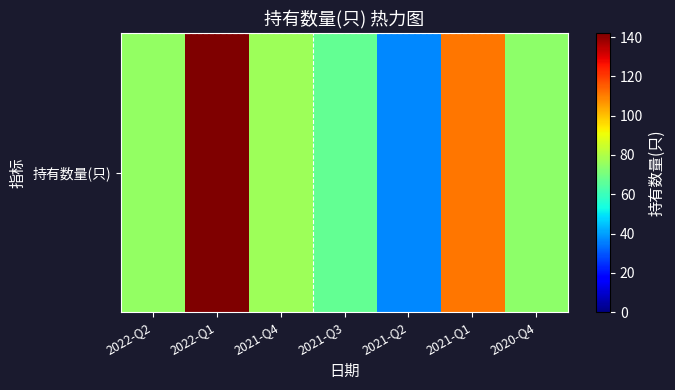

Rank the categories by value from lowest to highest.

2021-Q2, 2021-Q3, 2020-Q4, 2022-Q2, 2021-Q4, 2021-Q1, 2022-Q1